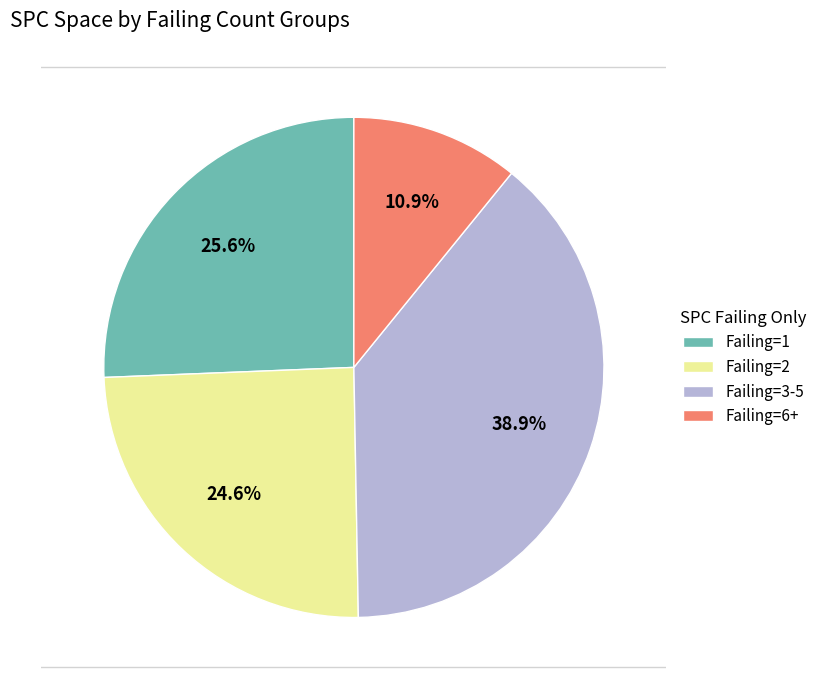

How many slices are in this pie chart?

4